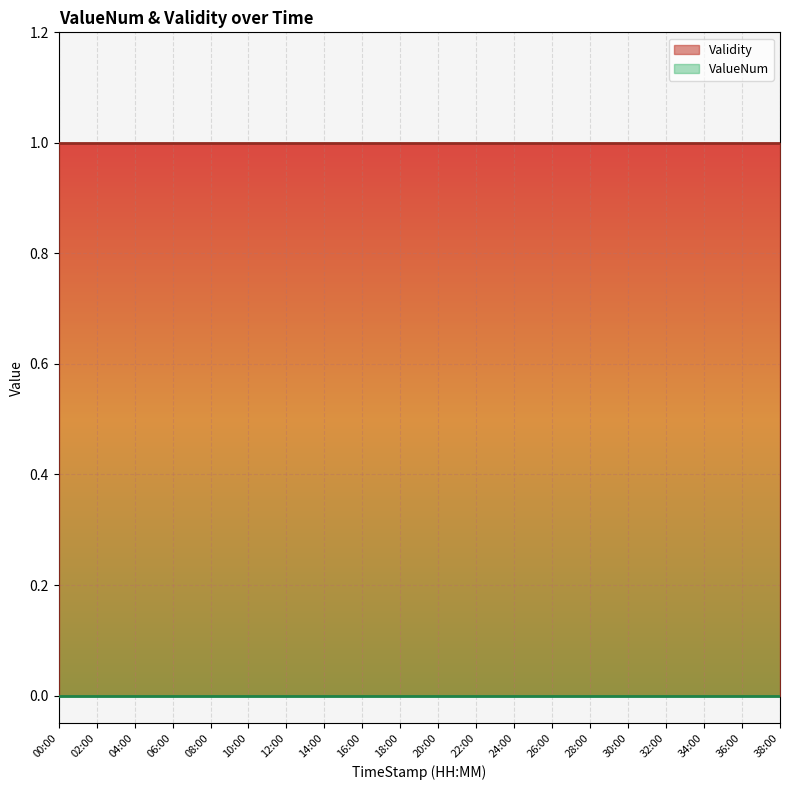

True or false: ValueNum and Validity cross at least once.

False